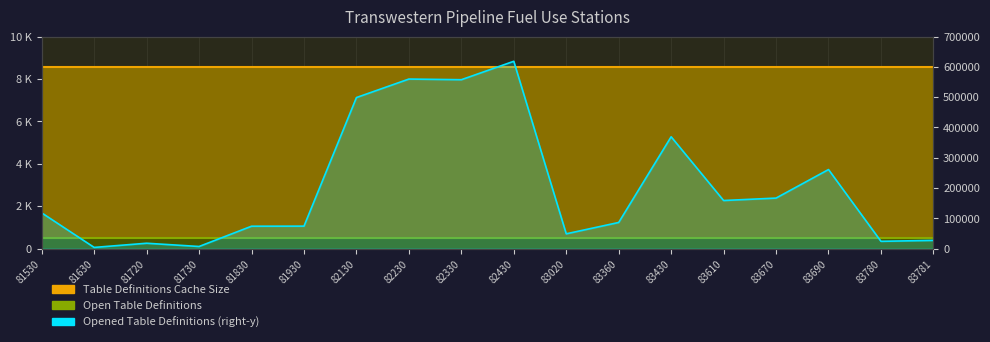

What is the maximum value shown in the chart?

618367